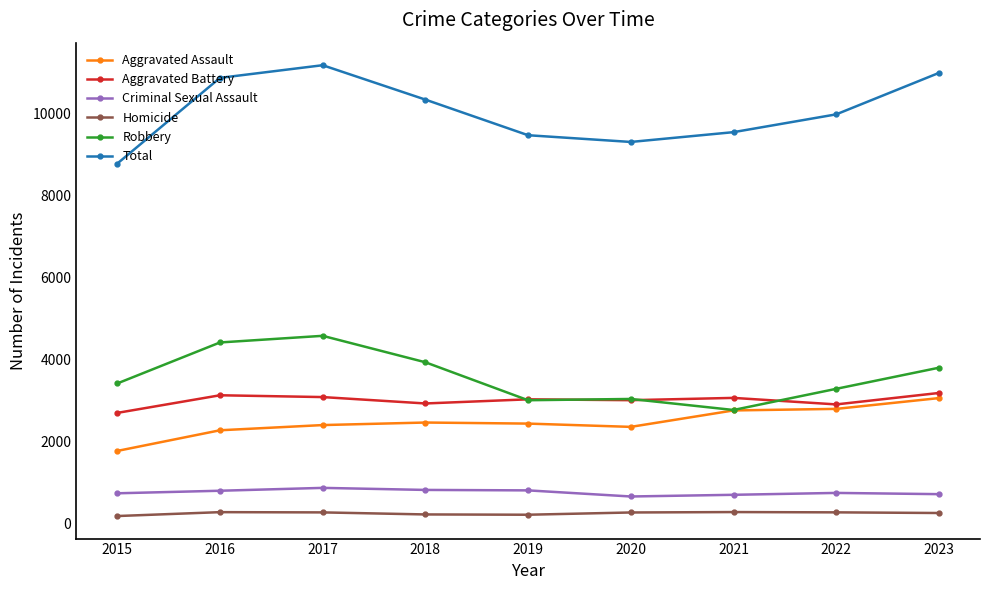

True or false: Homicide and Aggravated Assault intersect in this chart.

False